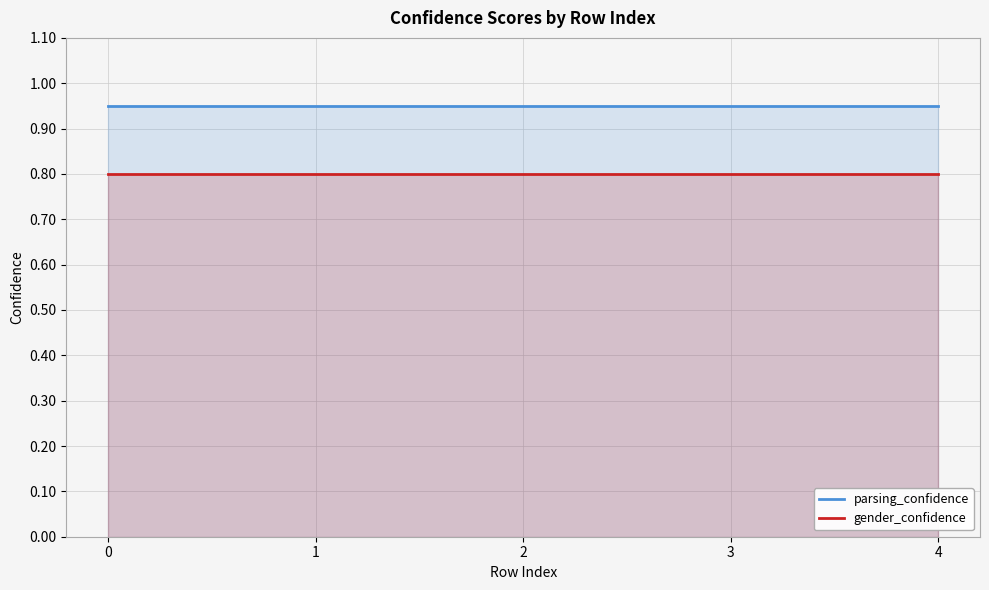

How many lines are shown in the chart?

2